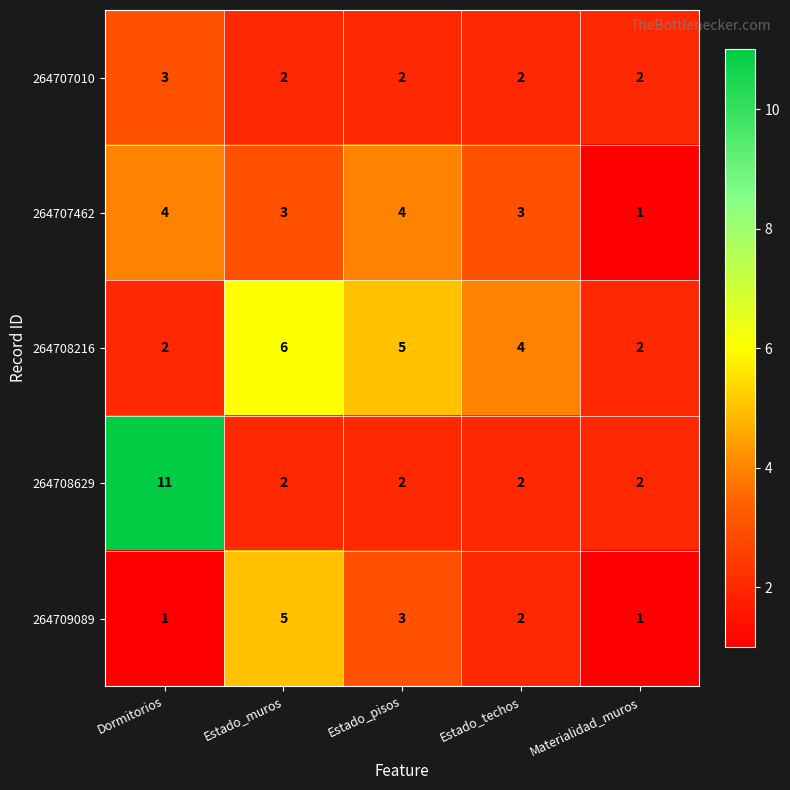

What is the difference between the second highest and minimum values in the 264708216 series?

3